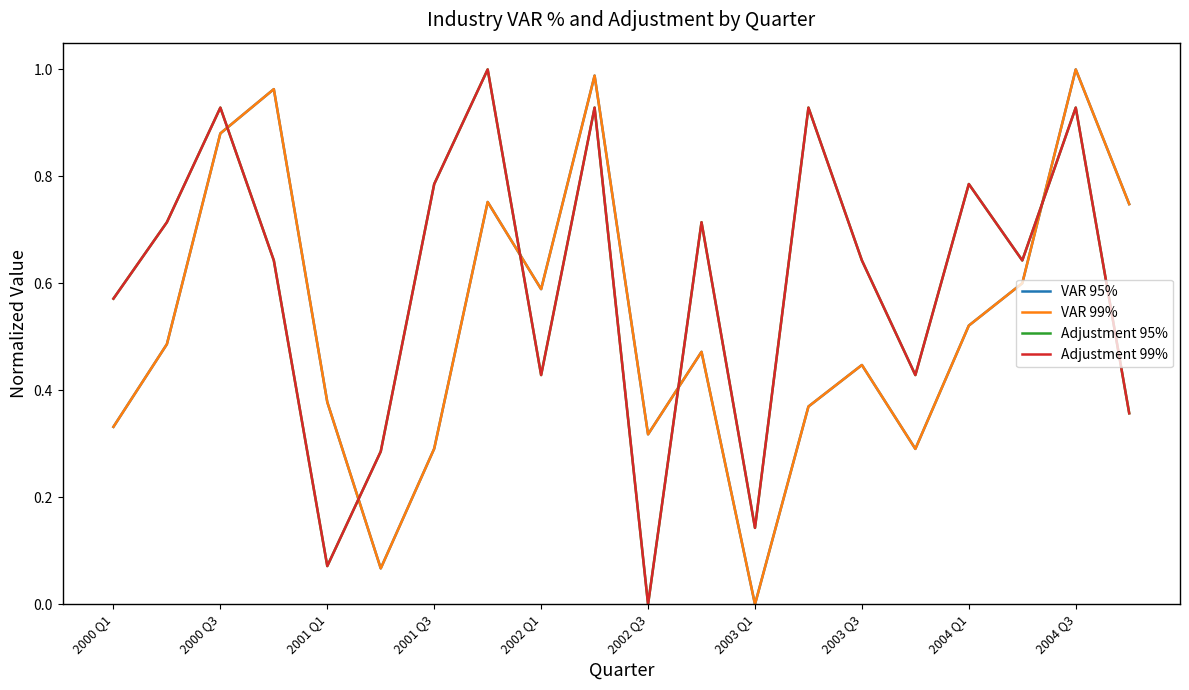

True or false: Adjustment 99% has more than 2 interior local peaks.

True